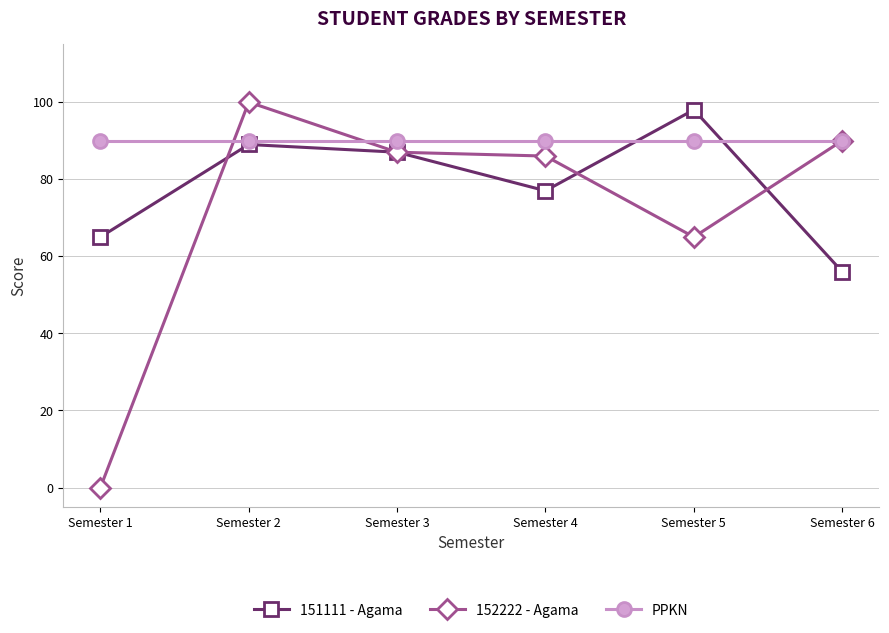

What is the value of the 152222 - Agama point at the 3rd from the left?

87